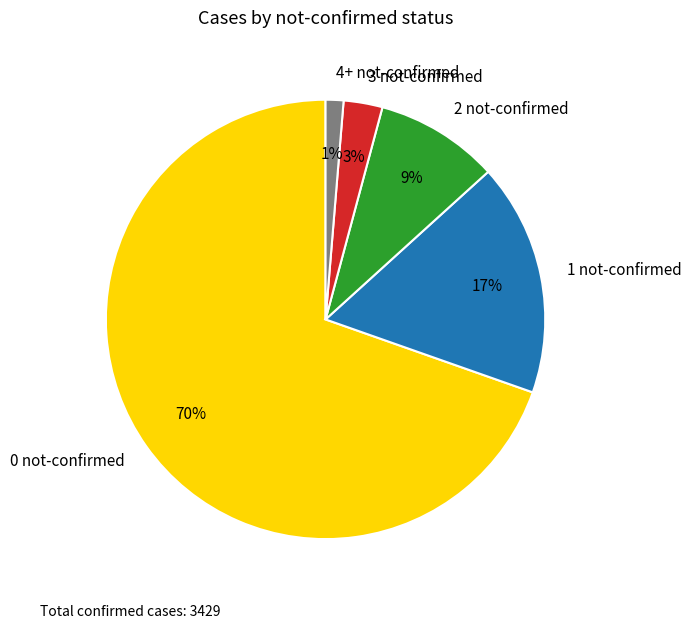

How many segments does this pie chart have?

5